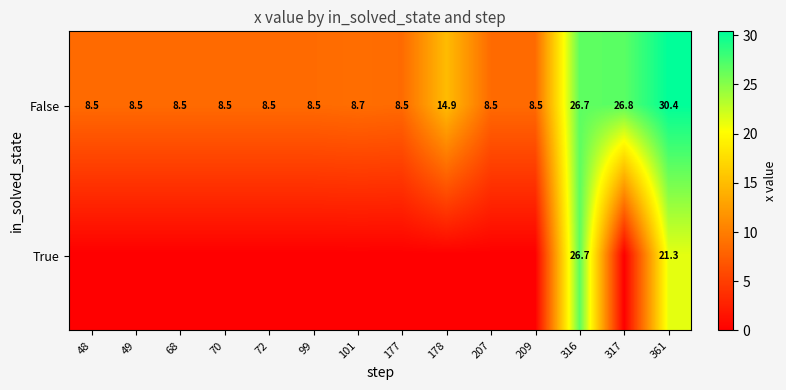

Which has a higher value, 68 or 101?

101